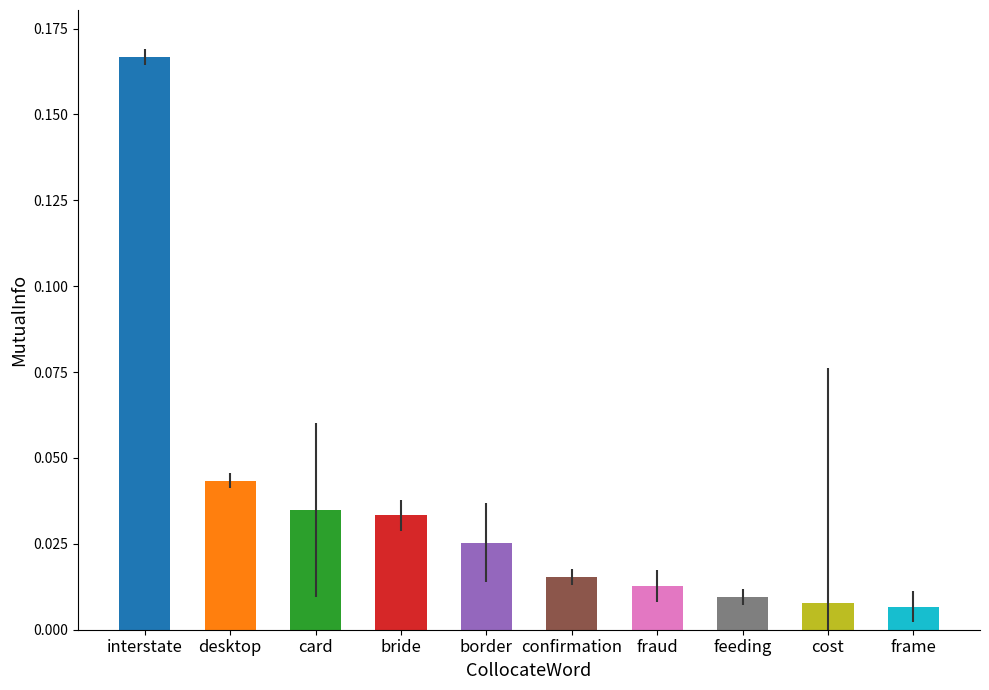

What is the sum of all values?

0.4